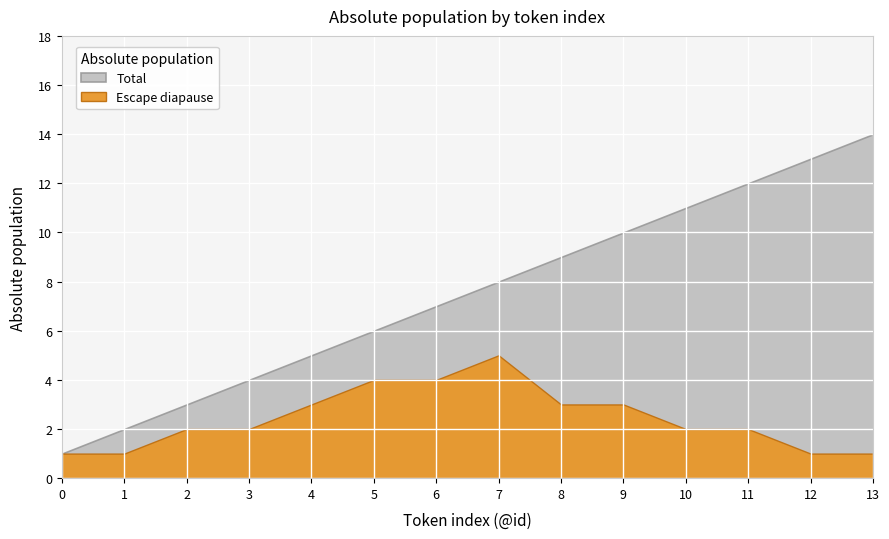

Which has a higher value, 0 or 11?

11